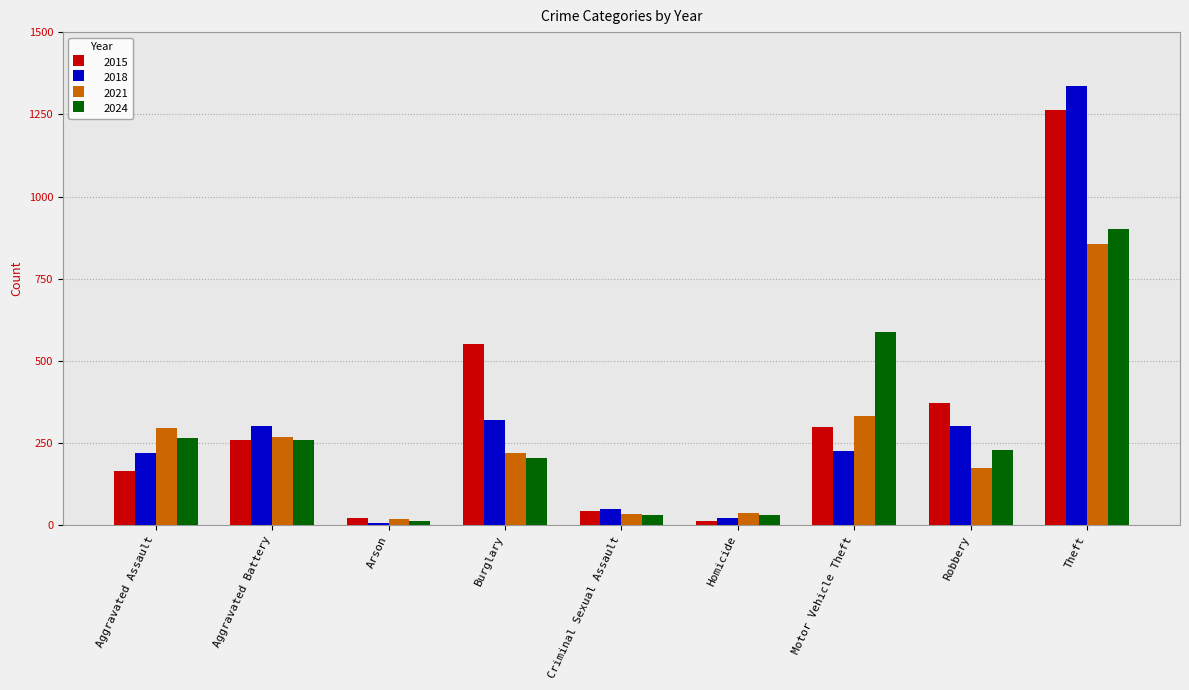

What is the difference between the maximum and minimum values in the 2015 series?

1250